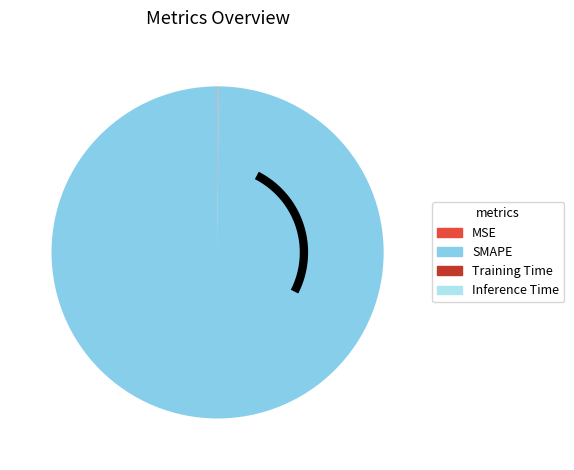

How many slices are in this pie chart?

4